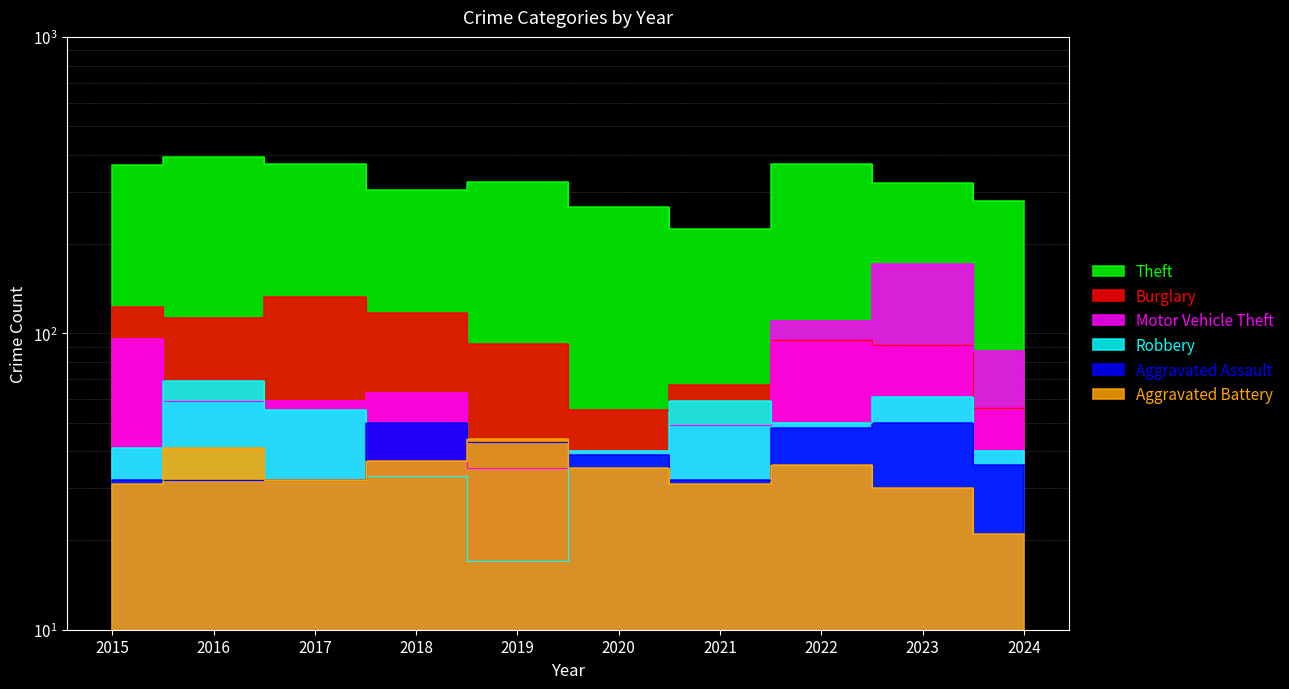

What is the highest value of the Aggravated Battery series?

44